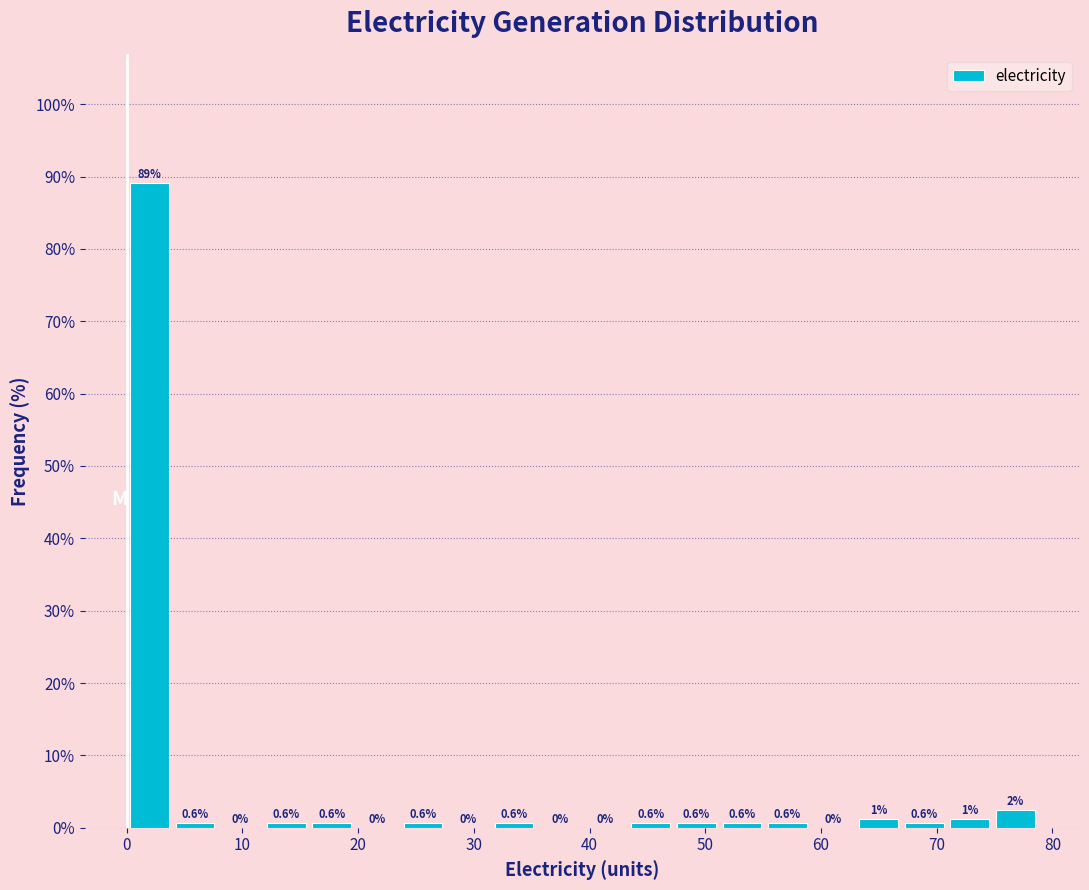

Read against the x-axis, roughly where is the centre of the tallest bar?

2